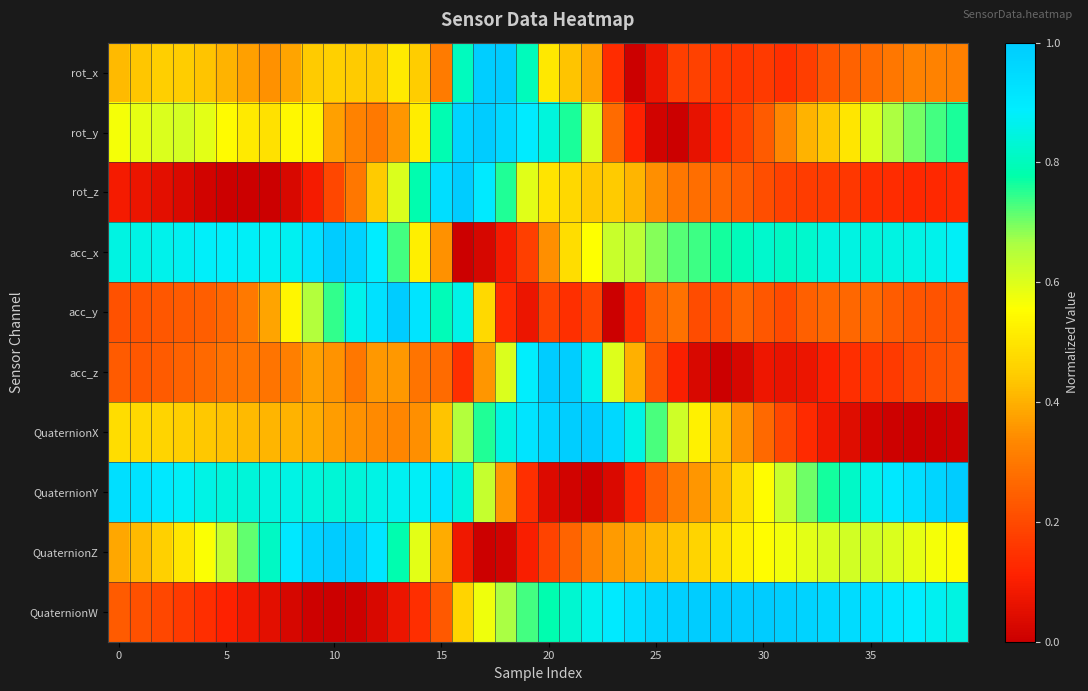

Reading left to right, what are all the values shown in this chart?

rot_x: 0.4	0.4	0.4	0.4	0.4	0.4	0.4	0.3	0.4	0.4	0.5	0.4	0.4	0.5	0.4	0.3	0.8	1.0	1.0	0.8	0.5	0.4	0.4	0.1	0.0	0.1	0.2	0.2	0.2	0.2	0.2	0.1	0.2	0.2	0.3	0.3	0.3	0.3	0.3	0.3
rot_y: 0.6	0.6	0.6	0.6	0.6	0.5	0.5	0.5	0.5	0.5	0.4	0.3	0.3	0.4	0.5	0.8	1.0	1.0	1.0	0.9	0.8	0.8	0.6	0.3	0.1	0.0	0.0	0.1	0.1	0.2	0.2	0.3	0.4	0.4	0.5	0.6	0.7	0.7	0.7	0.8
rot_z: 0.1	0.1	0.1	0.0	0.0	0.0	0.0	0.0	0.0	0.1	0.2	0.3	0.4	0.6	0.8	0.9	1.0	0.9	0.8	0.6	0.5	0.5	0.4	0.4	0.4	0.3	0.3	0.3	0.3	0.2	0.2	0.2	0.2	0.2	0.2	0.1	0.1	0.1	0.1	0.1
acc_x: 0.8	0.9	0.9	0.9	0.9	0.9	0.9	0.9	0.9	0.9	1.0	1.0	0.9	0.7	0.5	0.3	0.0	0.0	0.1	0.2	0.3	0.5	0.6	0.6	0.6	0.7	0.7	0.7	0.8	0.8	0.8	0.8	0.8	0.8	0.9	0.8	0.8	0.9	0.9	0.9
acc_y: 0.2	0.2	0.2	0.2	0.2	0.3	0.3	0.4	0.5	0.7	0.7	0.9	0.9	1.0	0.9	0.8	0.9	0.5	0.1	0.1	0.2	0.1	0.2	0.0	0.1	0.3	0.3	0.2	0.2	0.3	0.2	0.2	0.2	0.3	0.3	0.3	0.2	0.2	0.2	0.2
acc_z: 0.2	0.2	0.2	0.3	0.3	0.3	0.3	0.3	0.3	0.4	0.4	0.3	0.4	0.4	0.3	0.3	0.1	0.4	0.6	0.9	1.0	1.0	0.9	0.6	0.4	0.2	0.1	0.0	0.0	0.0	0.1	0.1	0.1	0.1	0.1	0.2	0.2	0.2	0.2	0.2
QuaternionX: 0.5	0.5	0.5	0.5	0.4	0.4	0.4	0.4	0.4	0.4	0.4	0.3	0.3	0.3	0.3	0.4	0.7	0.8	0.8	0.9	1.0	1.0	1.0	1.0	0.9	0.7	0.6	0.5	0.4	0.3	0.3	0.2	0.1	0.1	0.0	0.0	0.0	0.0	0.0	0.0
QuaternionY: 0.9	0.9	0.9	0.9	0.9	0.8	0.8	0.8	0.9	0.8	0.8	0.8	0.9	0.9	0.9	0.9	0.8	0.6	0.4	0.1	0.0	0.0	0.0	0.0	0.1	0.2	0.3	0.4	0.4	0.5	0.6	0.6	0.7	0.8	0.8	0.9	0.9	0.9	1.0	1.0
QuaternionZ: 0.4	0.4	0.5	0.5	0.6	0.6	0.7	0.8	0.9	1.0	1.0	1.0	0.9	0.8	0.6	0.4	0.1	0.0	0.0	0.1	0.2	0.3	0.3	0.4	0.4	0.4	0.4	0.5	0.5	0.5	0.6	0.6	0.6	0.6	0.6	0.6	0.6	0.6	0.6	0.5
QuaternionW: 0.2	0.2	0.2	0.2	0.1	0.1	0.1	0.1	0.0	0.0	0.0	0.0	0.0	0.1	0.1	0.2	0.5	0.6	0.7	0.7	0.8	0.8	0.9	0.9	0.9	1.0	1.0	1.0	1.0	1.0	1.0	1.0	1.0	1.0	0.9	0.9	0.9	0.9	0.9	0.9